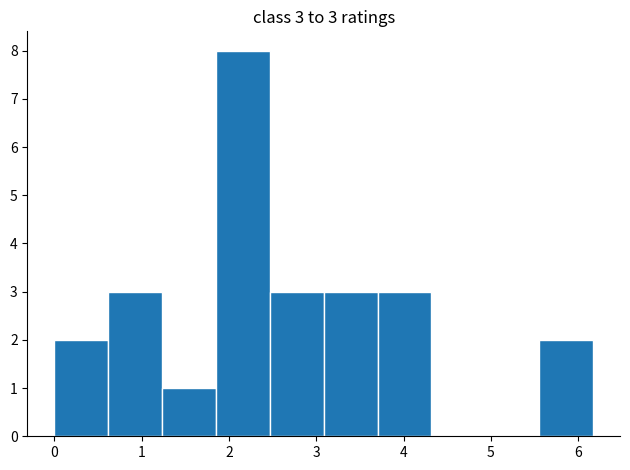

Which range on the x-axis has the tallest bar?

1.9 to 2.5